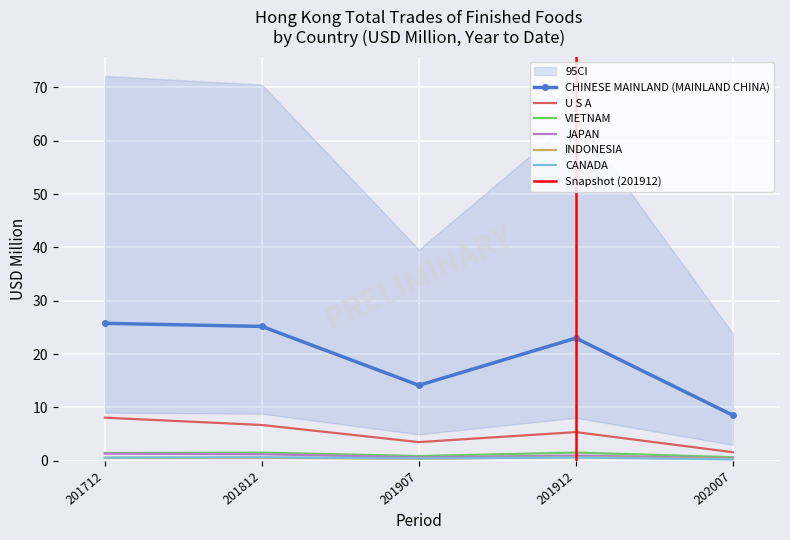

Which category has the highest value across all series?

201712